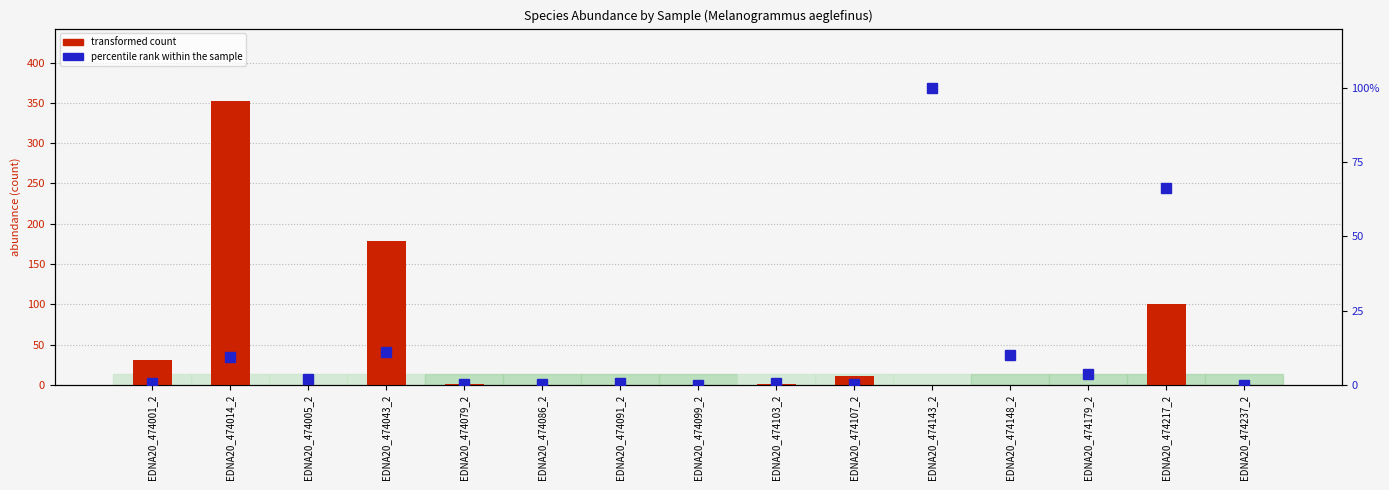

Is it true that percentile rank within the sample equals 0.5 at EDNA20_474086_2?

False